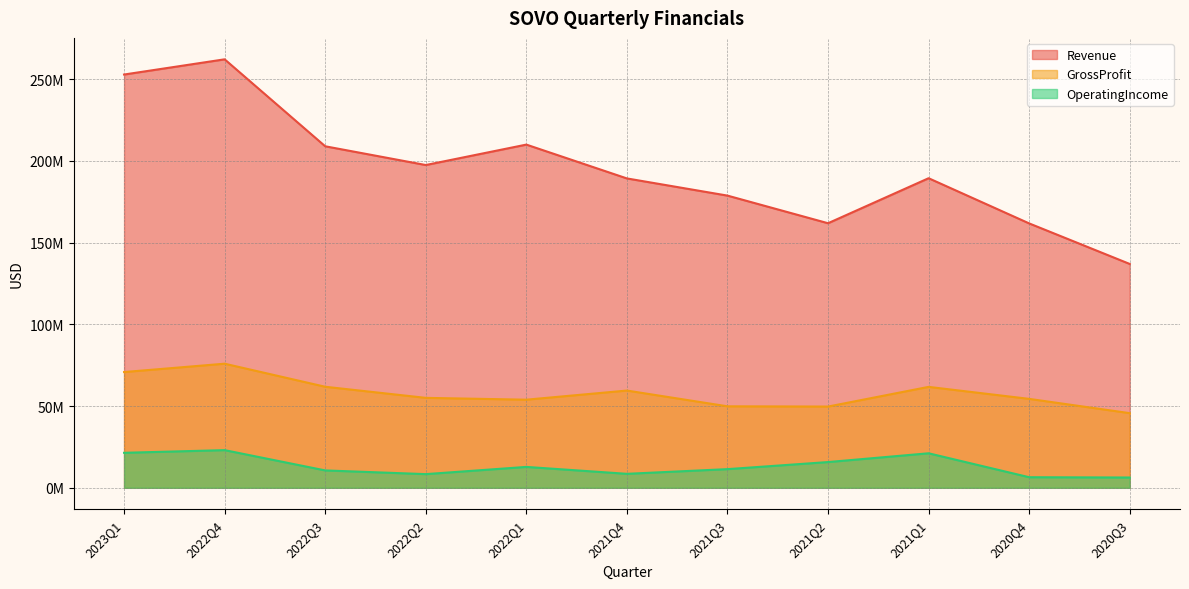

What is the label of the 6th point from the right?

2021Q4